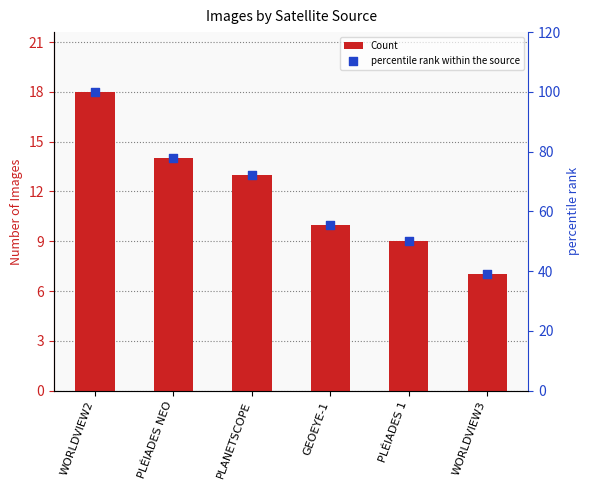

Which series has the widest spread of Y values?

percentile rank within the source